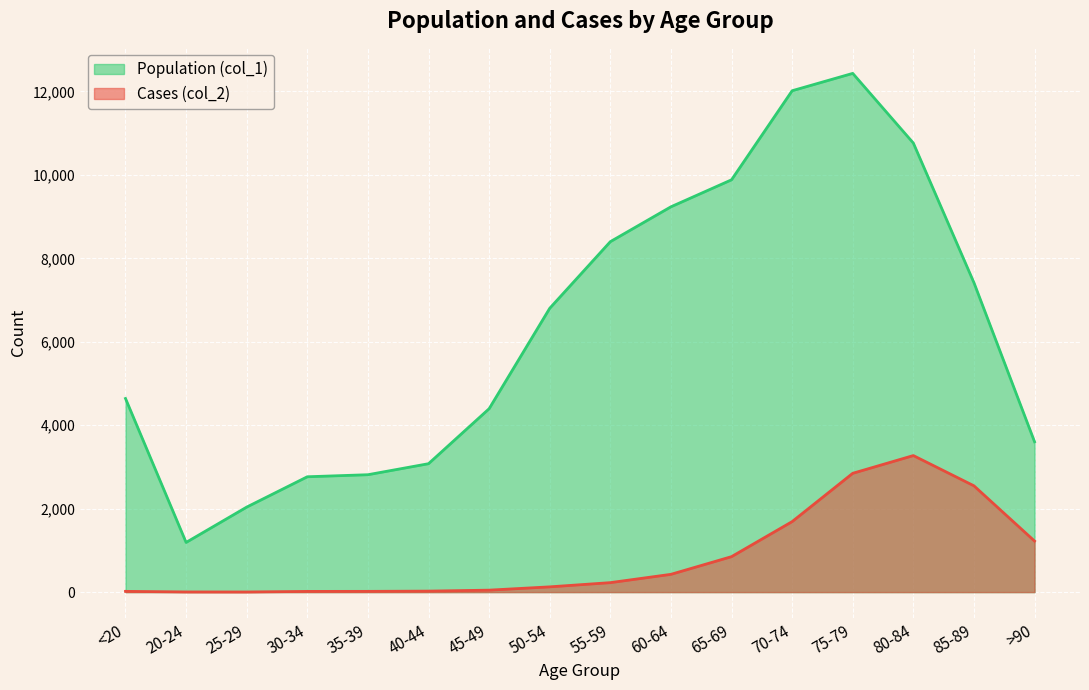

Which has a higher value, 25-29 or 55-59?

55-59